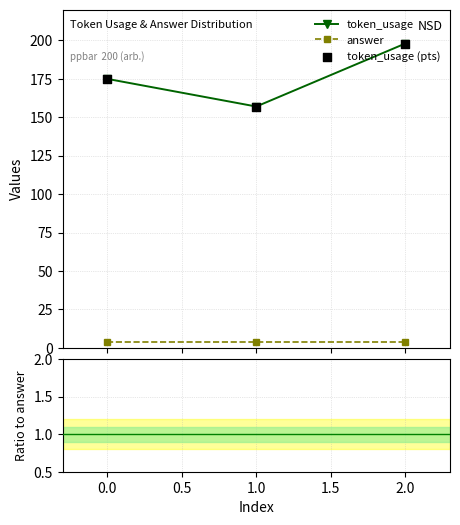

Approximately how many times larger is the value at 2 compared to 1?

1.3